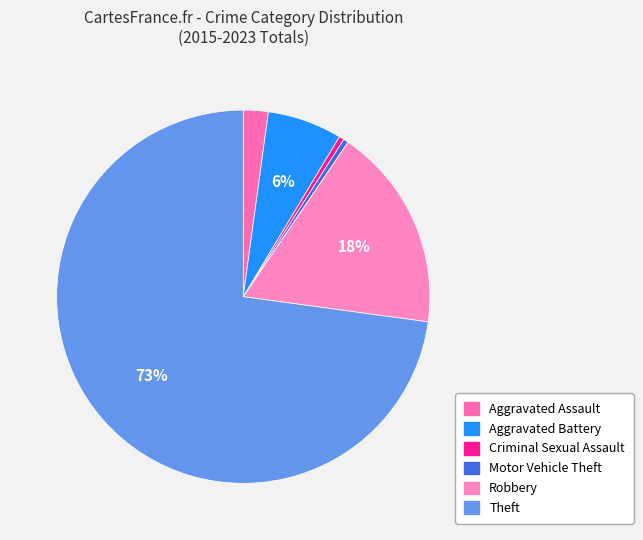

What is the change in value from Criminal Sexual Assault to Theft?

+168